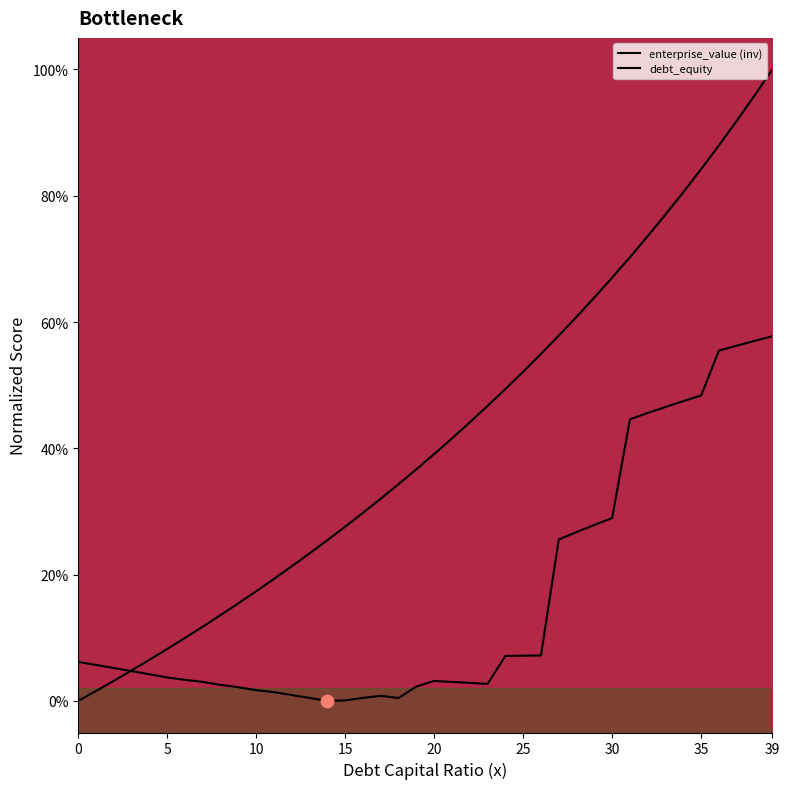

Is the value of cost_capital at 0.24 greater than the value of debt_capital at 0.08?

No